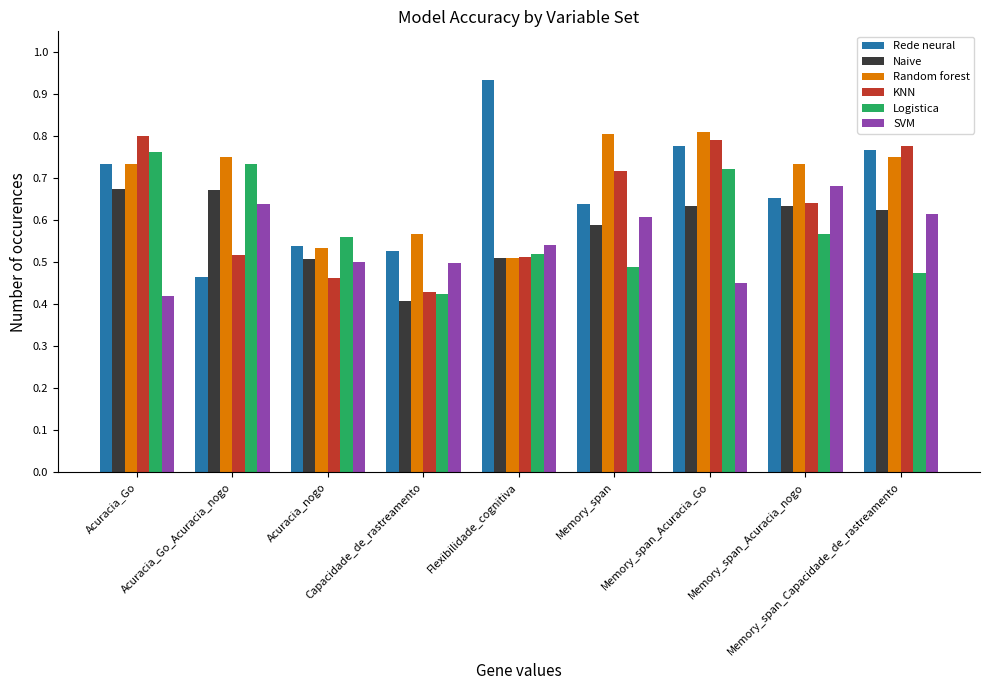

What is the difference between the maximum and minimum values in the SVM series?

0.3